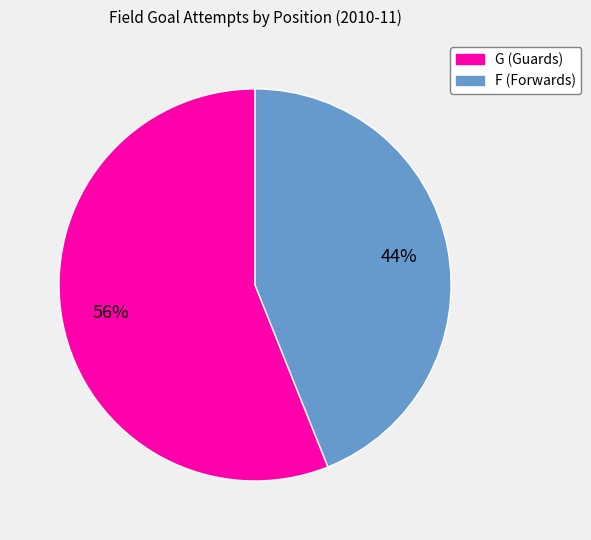

Is there any slice that represents more than half of the pie?

Yes